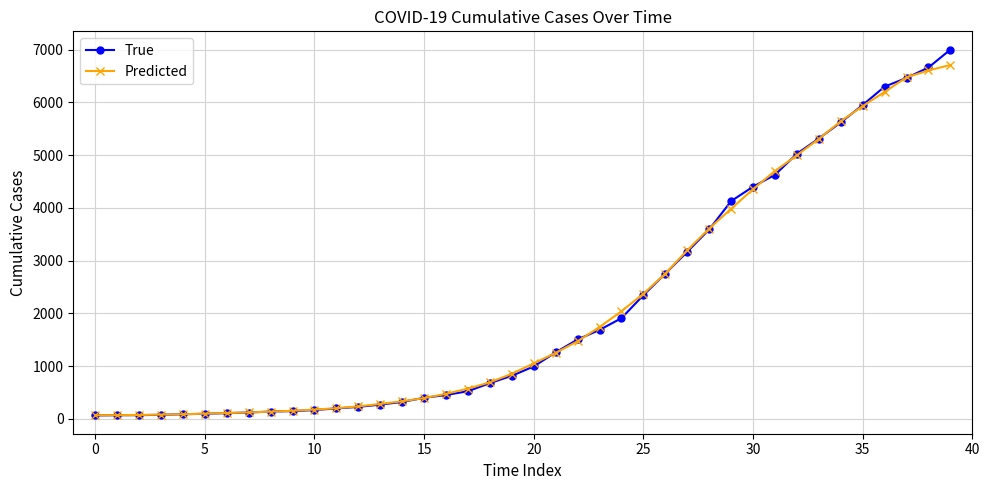

What is the value of the True point at the 19th from the left?

677.0